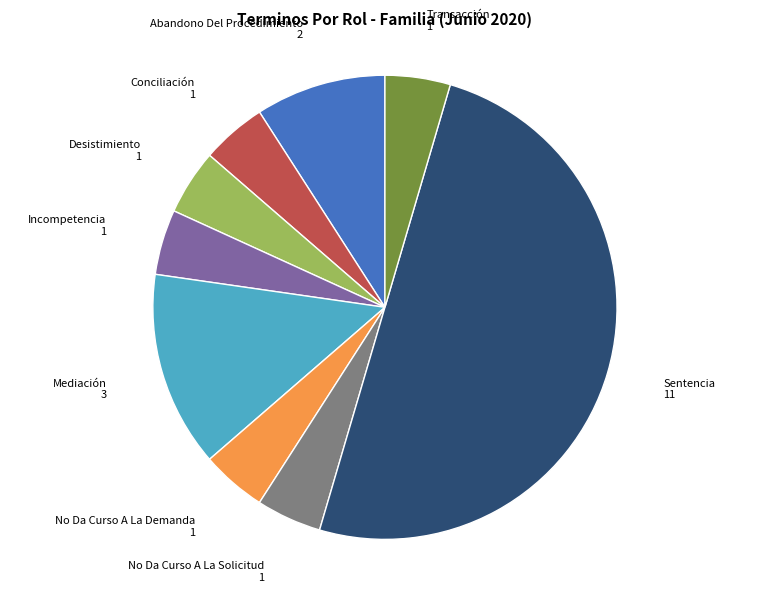

True or false: Abandono Del Procedimiento accounts for 16% of the total.

False